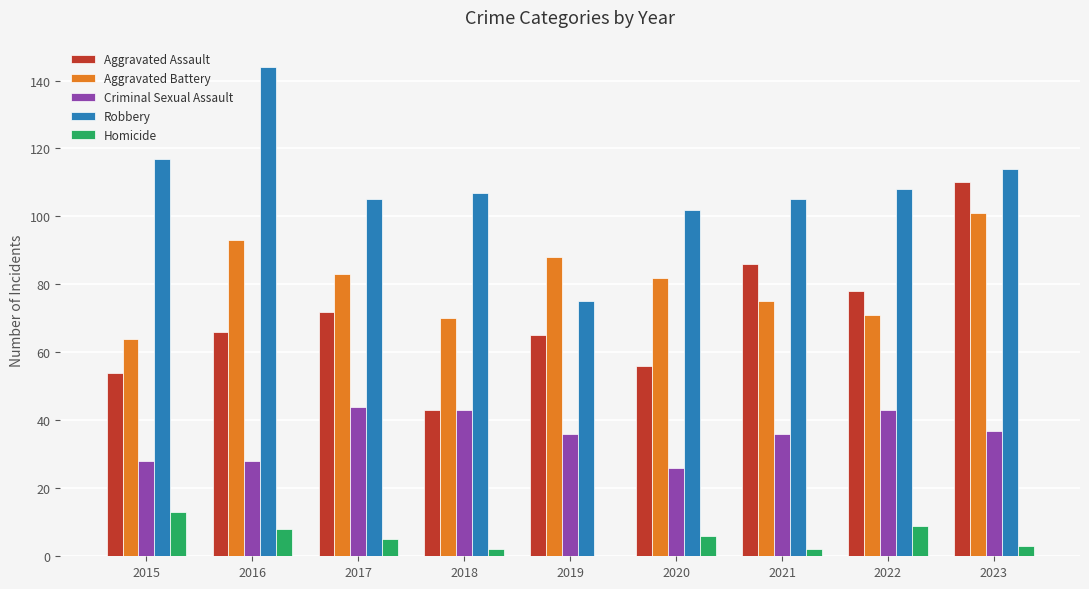

What is the total value across all series at 2017?

309